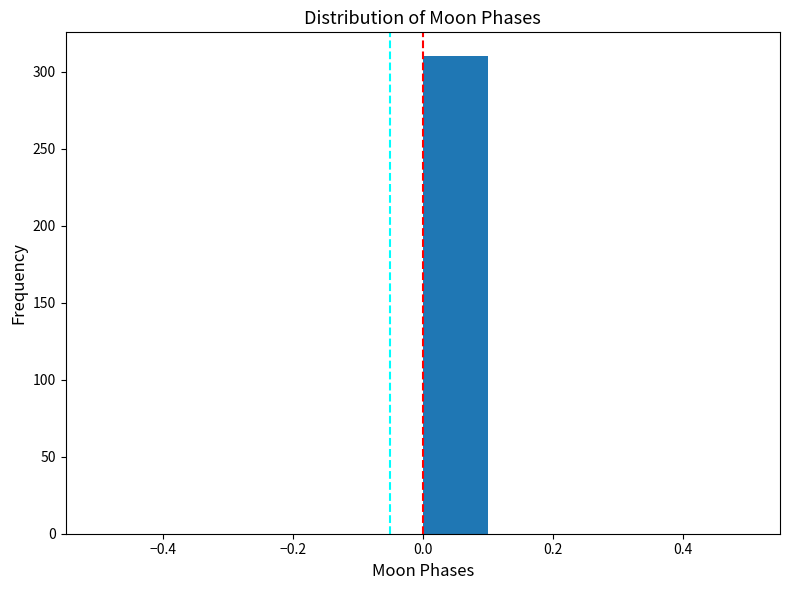

Reading left to right, transcribe this chart: for each bar, give the range it covers on the x-axis and its height. The values are not printed on the chart, so give them approximately, as read against the axis.

-0.5 to -0.4: 0
-0.4 to -0.3: 0
-0.3 to -0.2: 0
-0.2 to -0.1: 0
-0.1 to 0.0: 0
0.0 to 0.1: 310
0.1 to 0.2: 0
0.2 to 0.3: 0
0.3 to 0.4: 0
0.4 to 0.5: 0